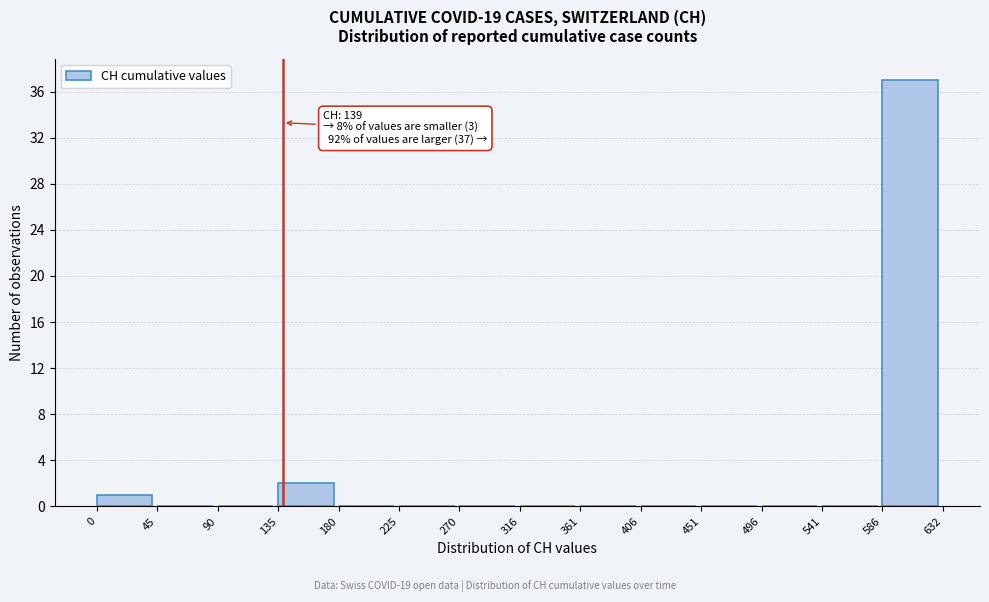

Which range on the x-axis has the tallest bar?

586 to 632